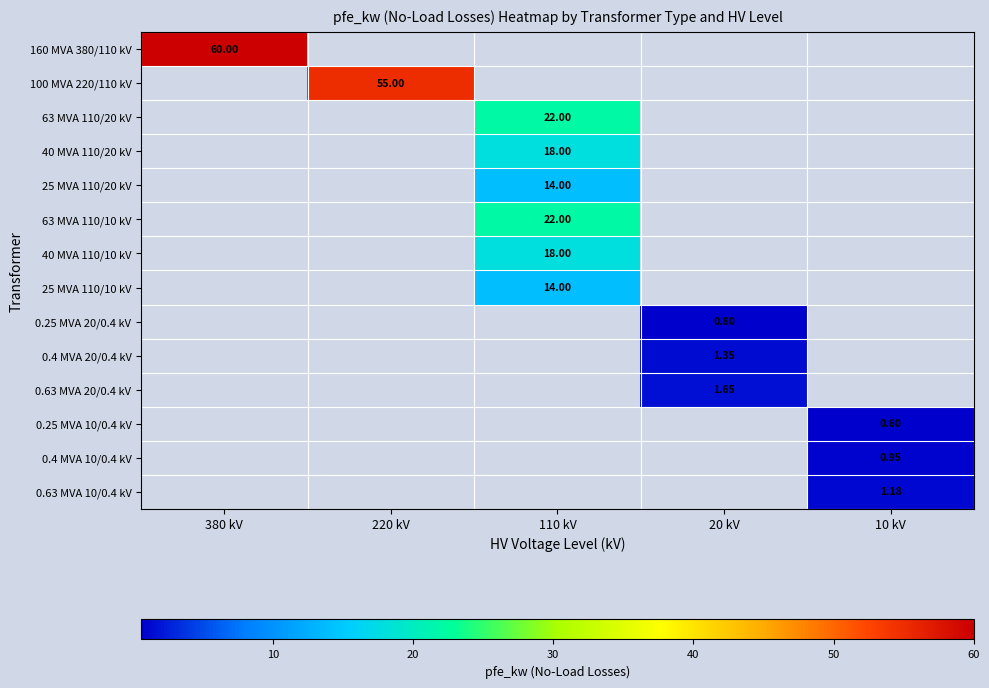

Is the value of 0.25 MVA 10/0.4 kV at 10 kV greater than the value of 0.25 MVA 20/0.4 kV at 20 kV?

No